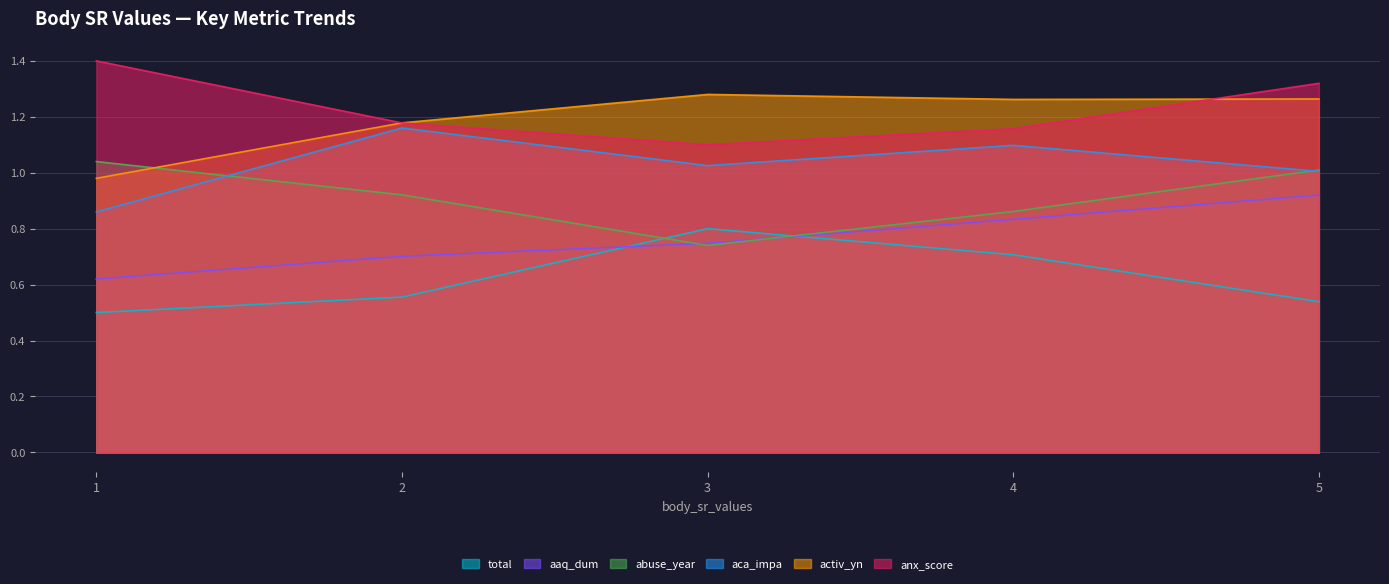

At which category does aca_impa reach its first local peak?

2